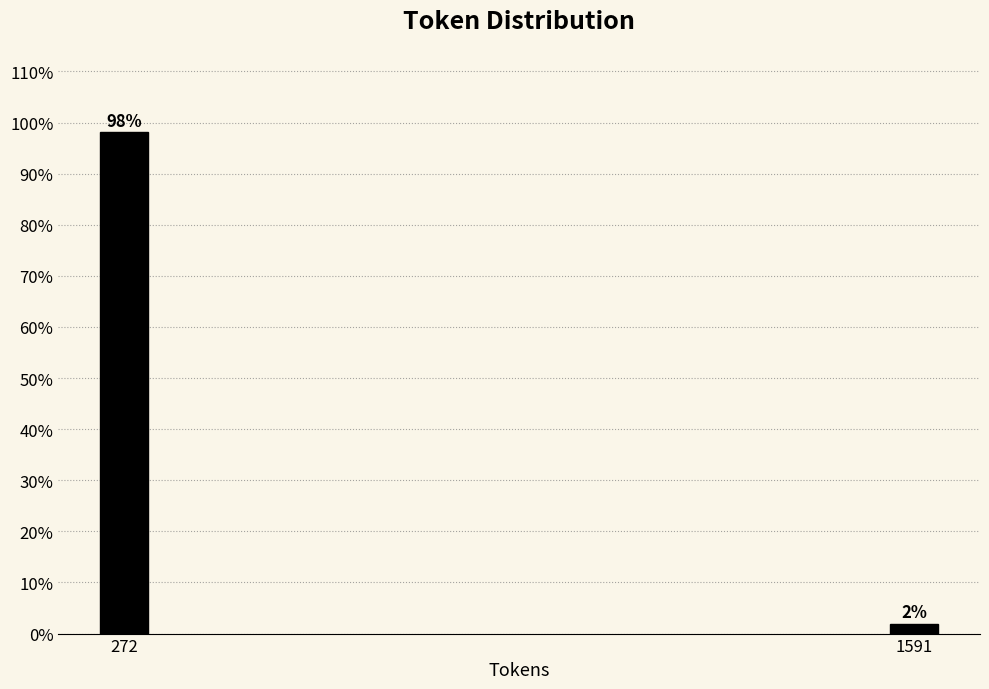

Between 272 and 1591, which is larger?

272